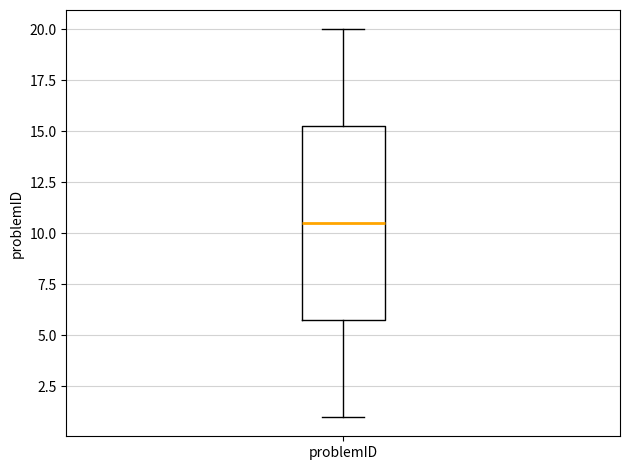

Transcribe this box plot: give where the median line is, the range the box spans, and where the two whiskers end, as read against the y-axis. The values are not printed on the chart, so give them approximately, as read against the axis.

median 10.5, box 6.0 to 15.5, whiskers 1.0 to 20.0